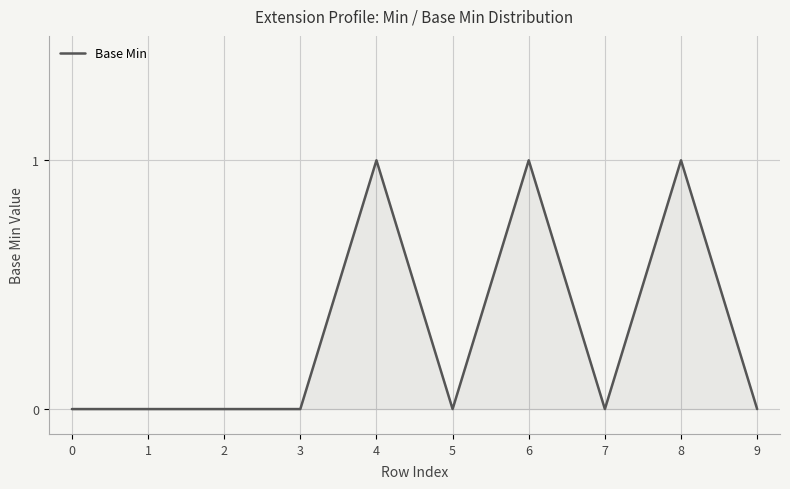

What is the difference between the maximum and minimum values?

1